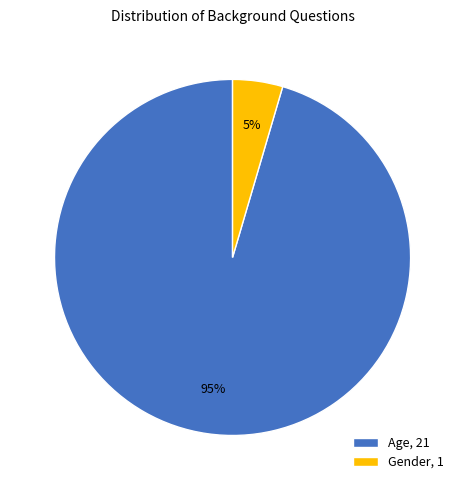

What is the smallest slice in the pie chart?

Gender